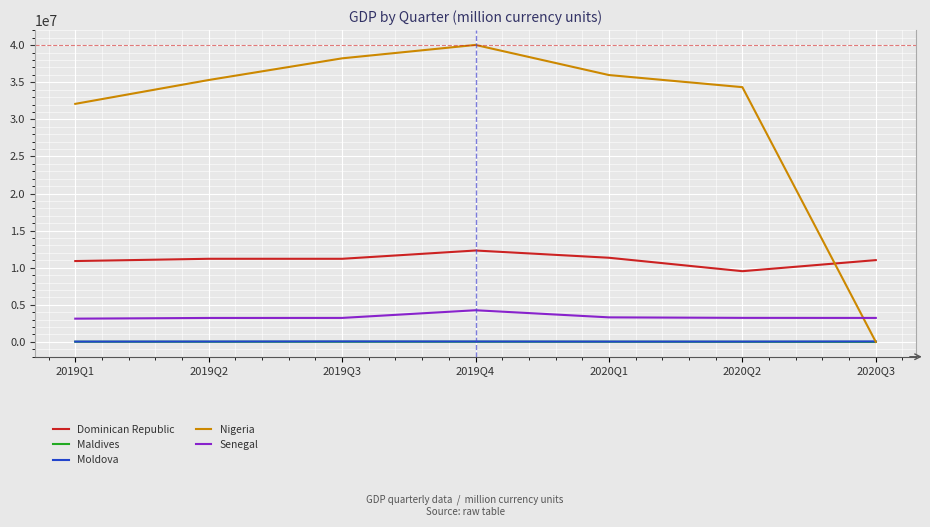

How many lines are shown in the chart?

5